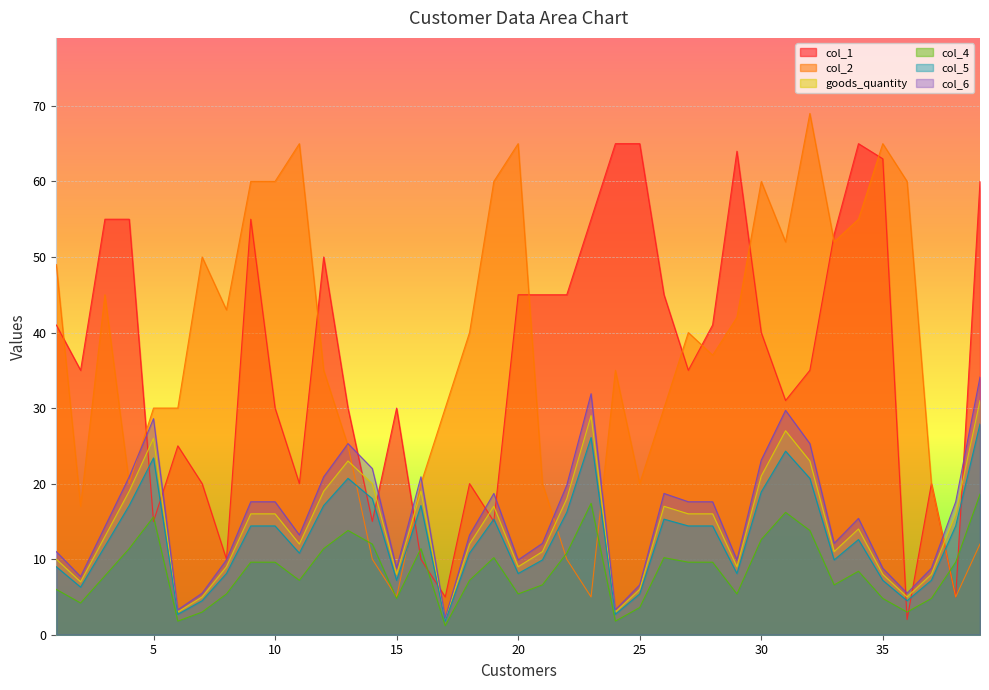

Which series has the largest range (max minus min)?

col_2